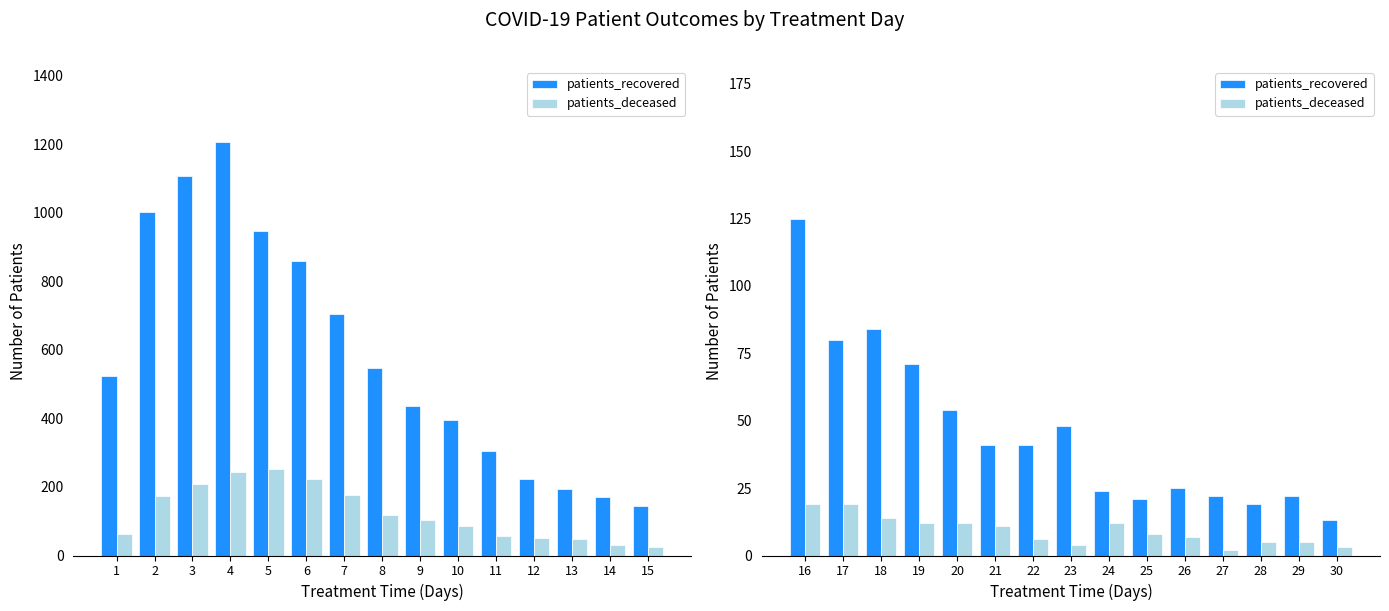

Which series has the largest range (max minus min)?

patients_recovered